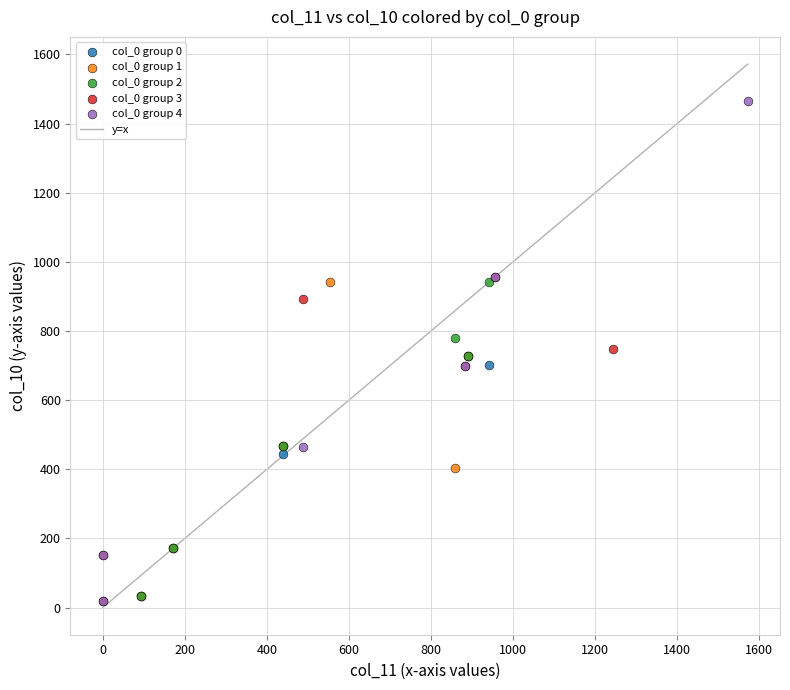

Which series contains the highest Y value?

col_0 group 4